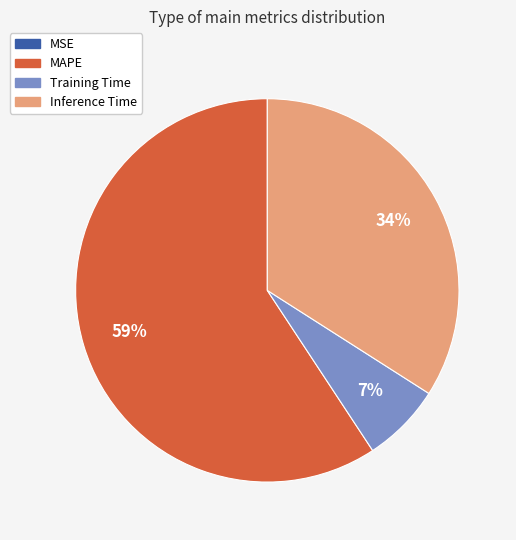

To the nearest percent, what is the average slice percentage?

25%